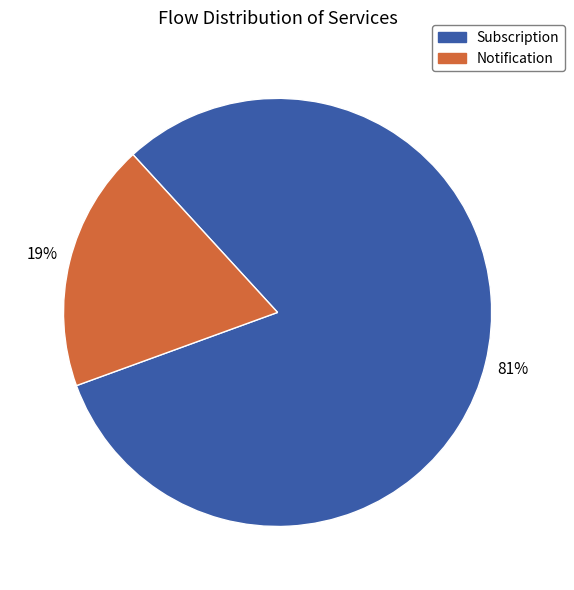

Which has a higher value, Notification or Subscription?

Subscription